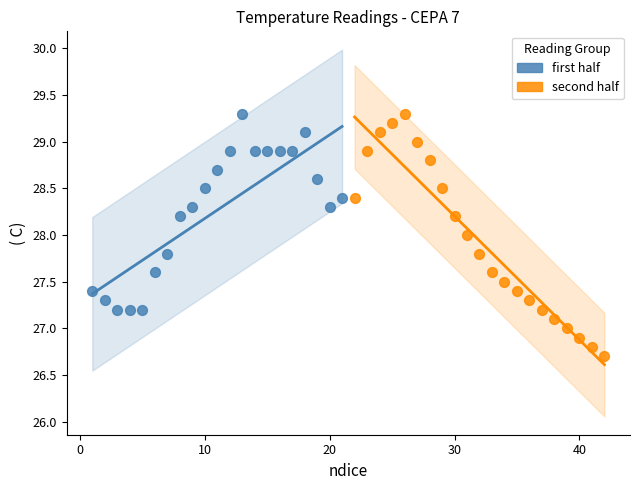

Which series has the widest spread of Y values?

second half